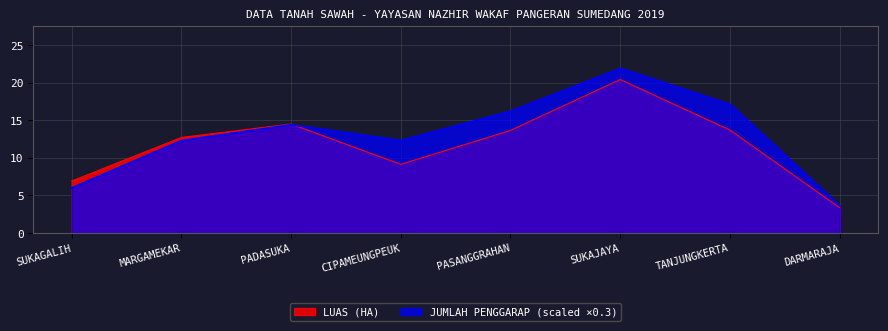

Reading left to right, transcribe all the data shown in this chart.

LUAS (HA): 6.9	12.7	14.5	9.1	13.6	20.4	13.7	3.4
JUMLAH PENGGARAP: 6.0	12.3	14.4	12.3	16.2	21.9	17.1	3.6